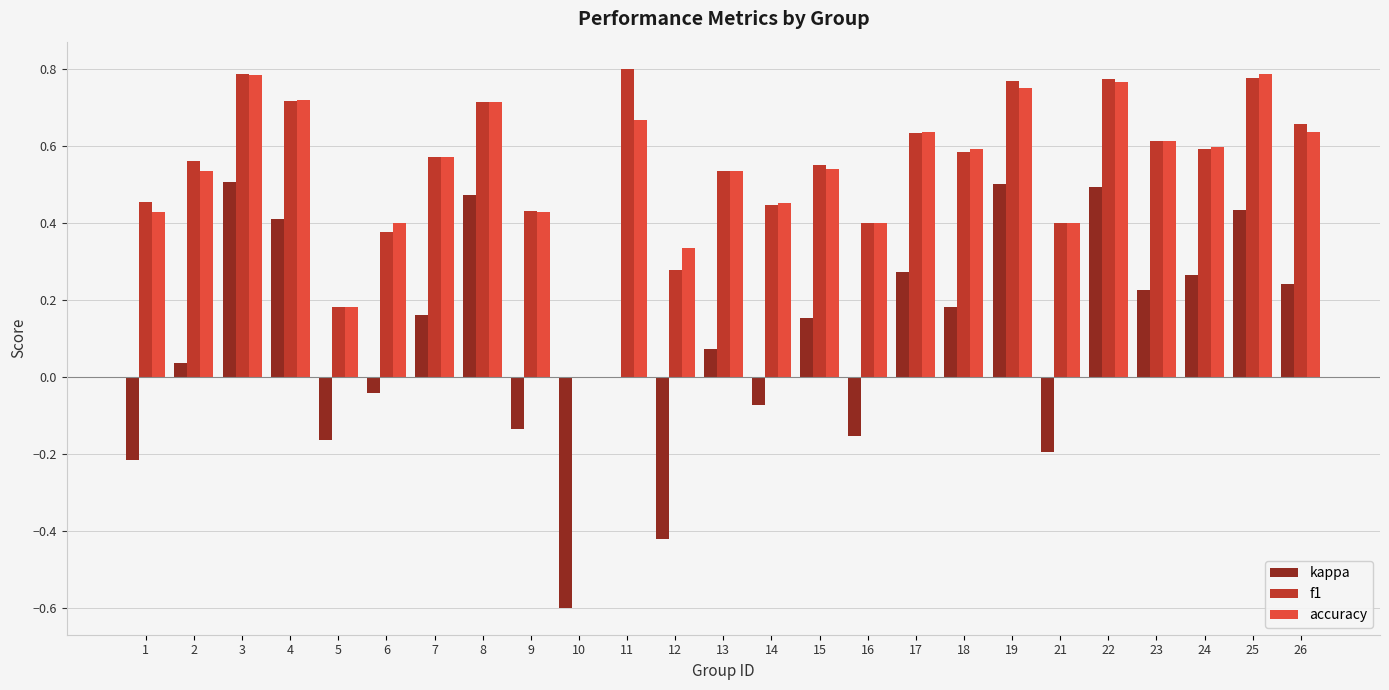

What is the sum of all accuracy values?

13.5